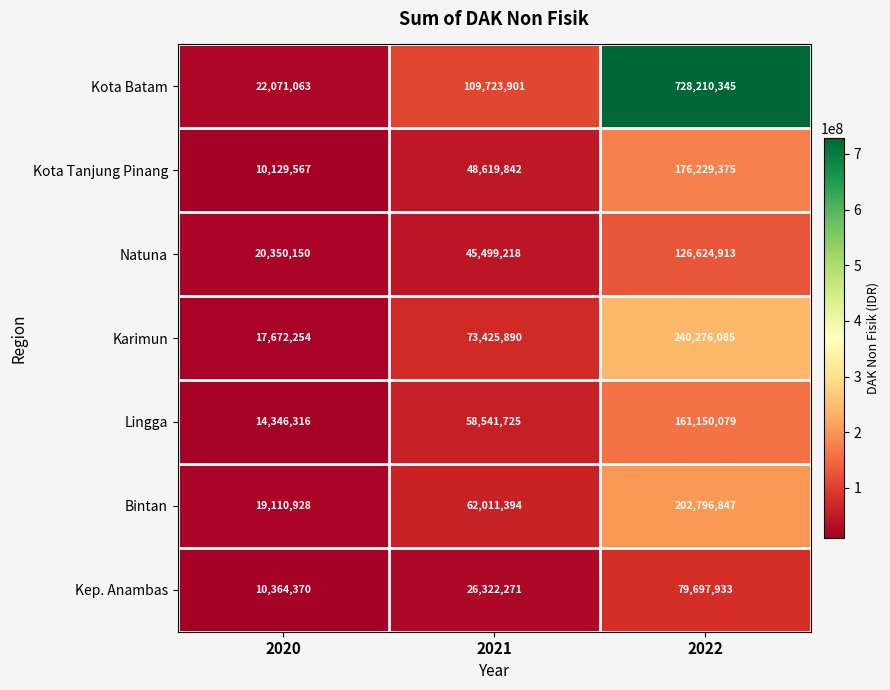

How many data points does each series have?

3